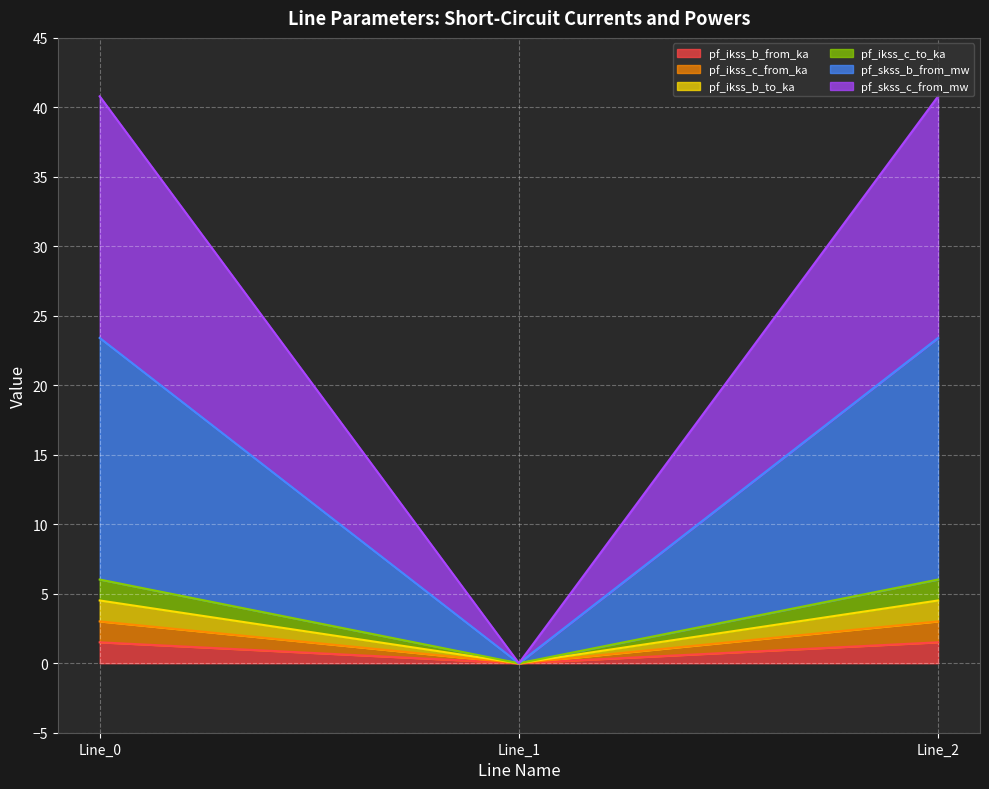

Is the value of pf_skss_b_from_mw at Line_2 greater than the value of pf_ikss_c_to_ka at Line_1?

Yes